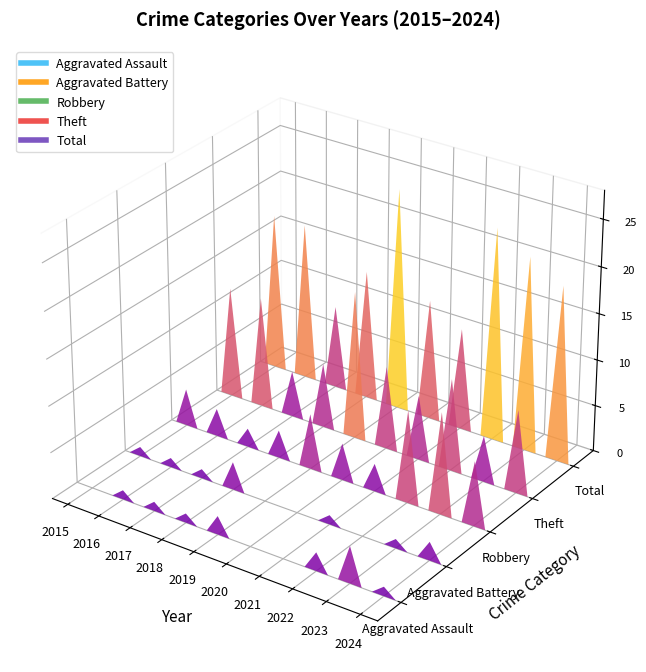

Is it true that Total equals 10 at 2018?

False